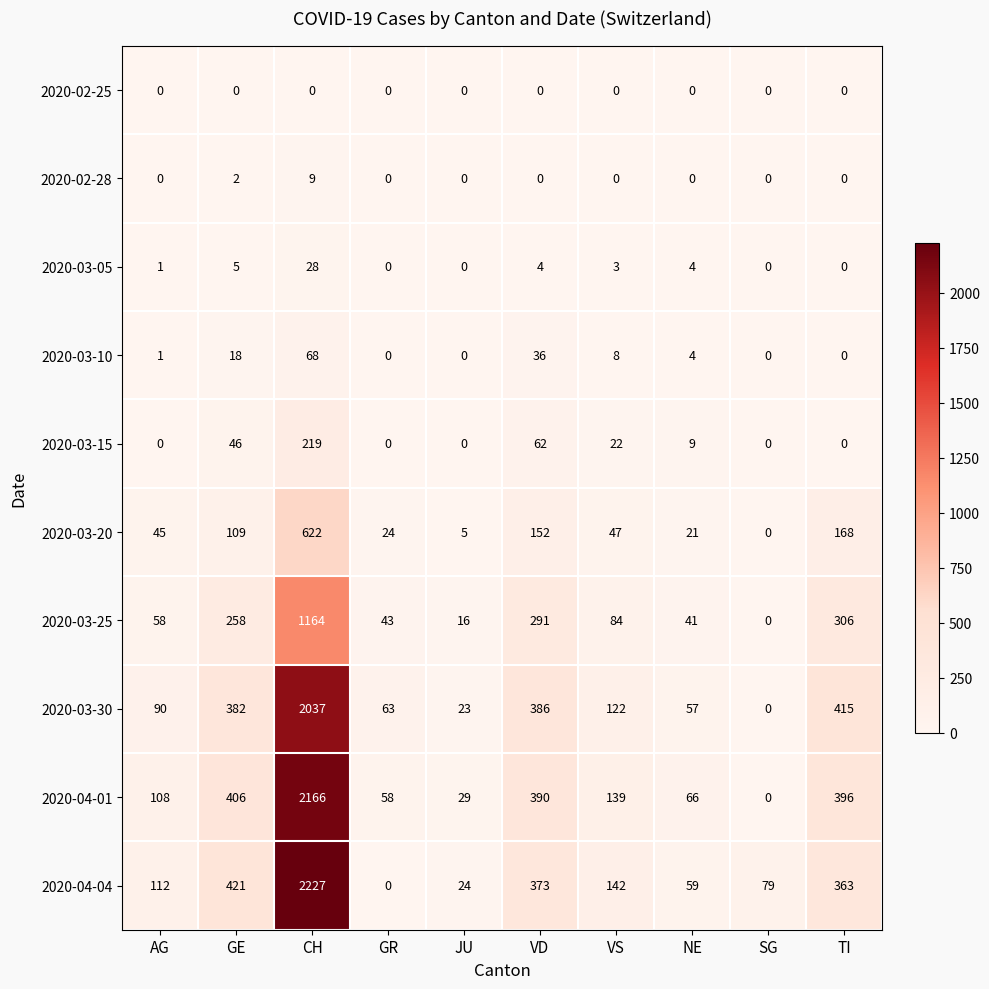

Which series has the widest spread of values?

2020-04-04